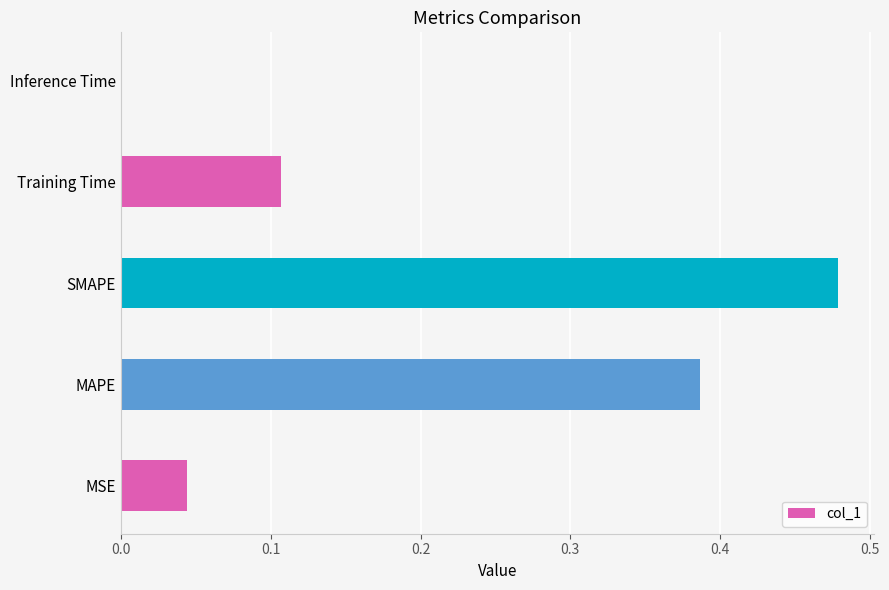

Between MSE and SMAPE, which is larger?

SMAPE